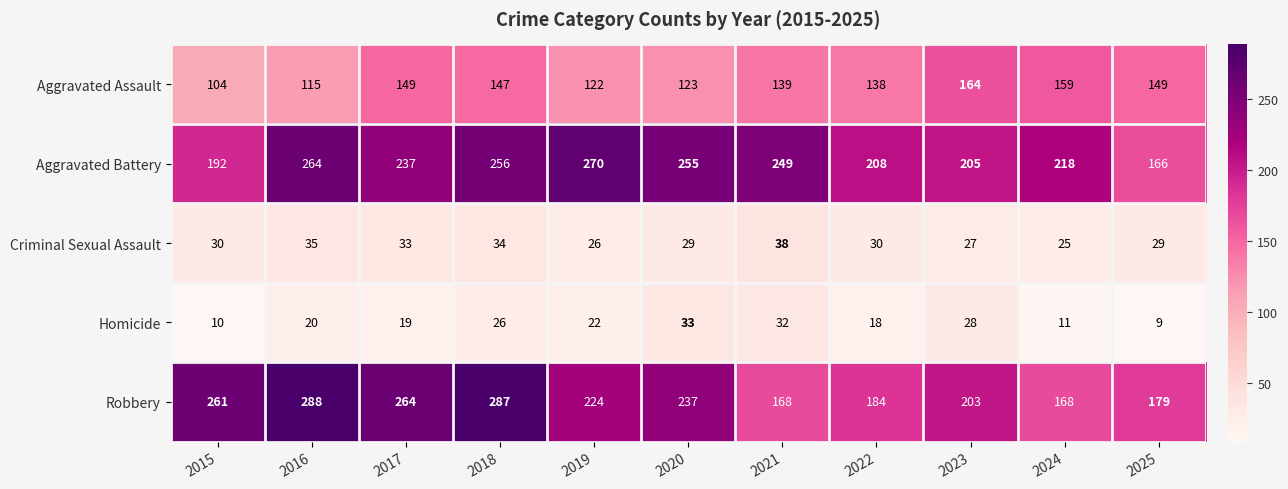

The Homicide series shows 15 at 2015. True or false?

False